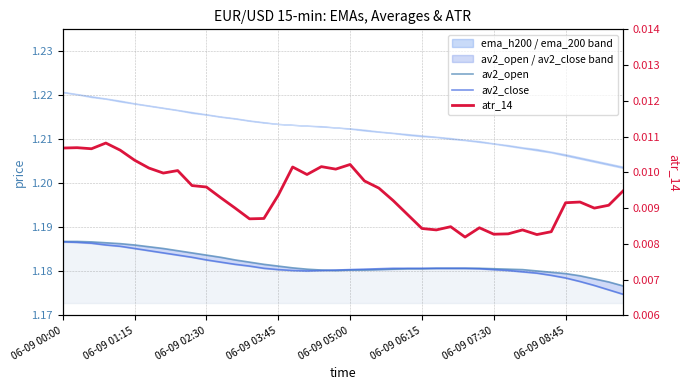

The value of av2_close at 21 is 0.4. True or false?

False